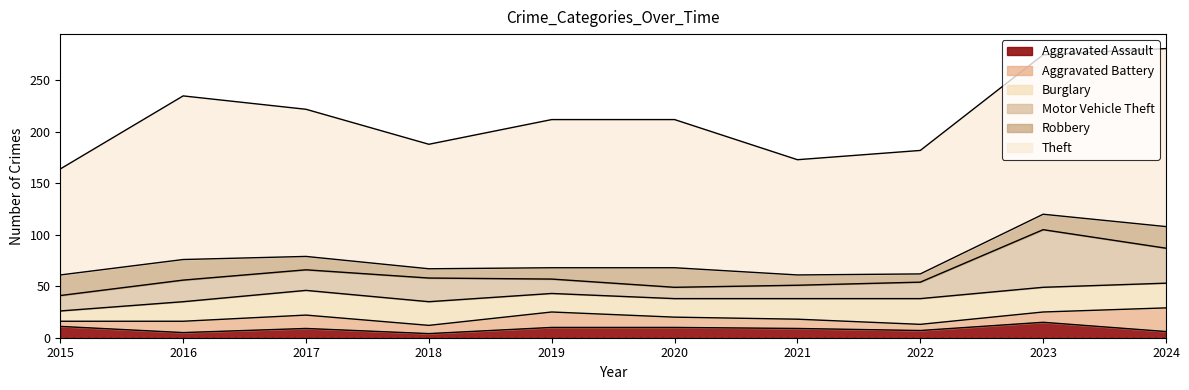

How many lines are shown in the chart?

6